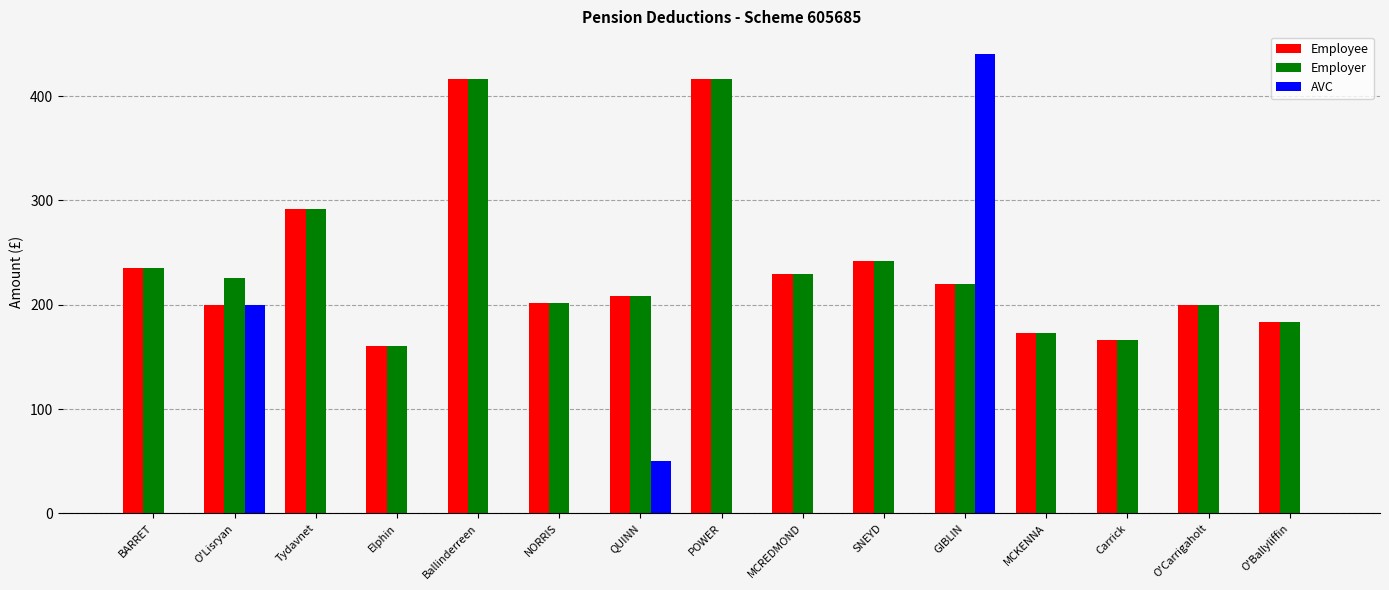

Is it true that Employee equals 208.3 at QUINN?

True